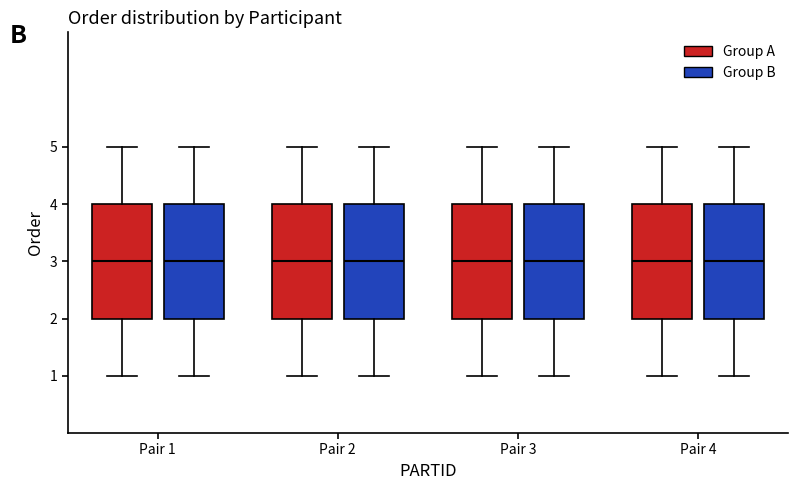

Reading left to right, read every box against the y-axis: the position of its median line, the range the box covers, and the ends of its whiskers. The values are not printed on the chart, so give them approximately, as read against the axis.

Pair 1 (Group A): median 3, box 2 to 4, whiskers 1 to 5
Pair 1 (Group B): median 3, box 2 to 4, whiskers 1 to 5
Pair 2 (Group A): median 3, box 2 to 4, whiskers 1 to 5
Pair 2 (Group B): median 3, box 2 to 4, whiskers 1 to 5
Pair 3 (Group A): median 3, box 2 to 4, whiskers 1 to 5
Pair 3 (Group B): median 3, box 2 to 4, whiskers 1 to 5
Pair 4 (Group A): median 3, box 2 to 4, whiskers 1 to 5
Pair 4 (Group B): median 3, box 2 to 4, whiskers 1 to 5